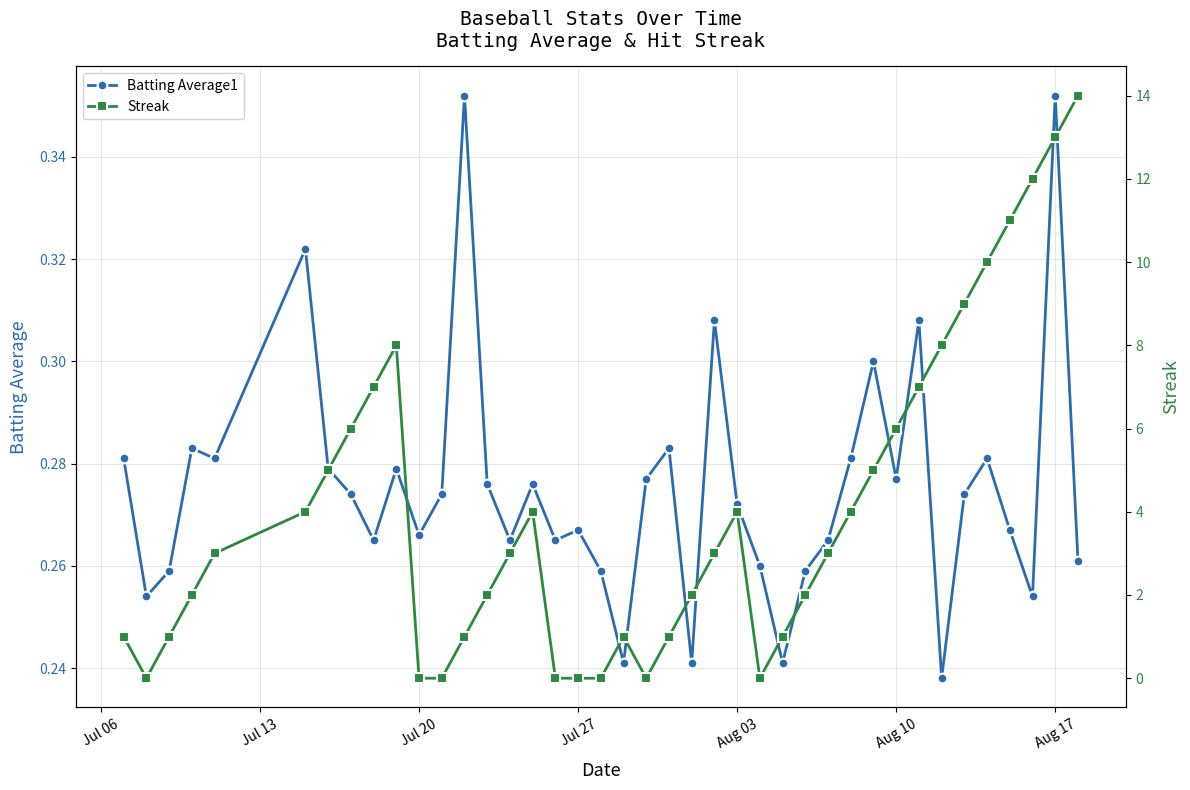

What is the value of the Batting Average1 point at the 4th from the left?

0.3